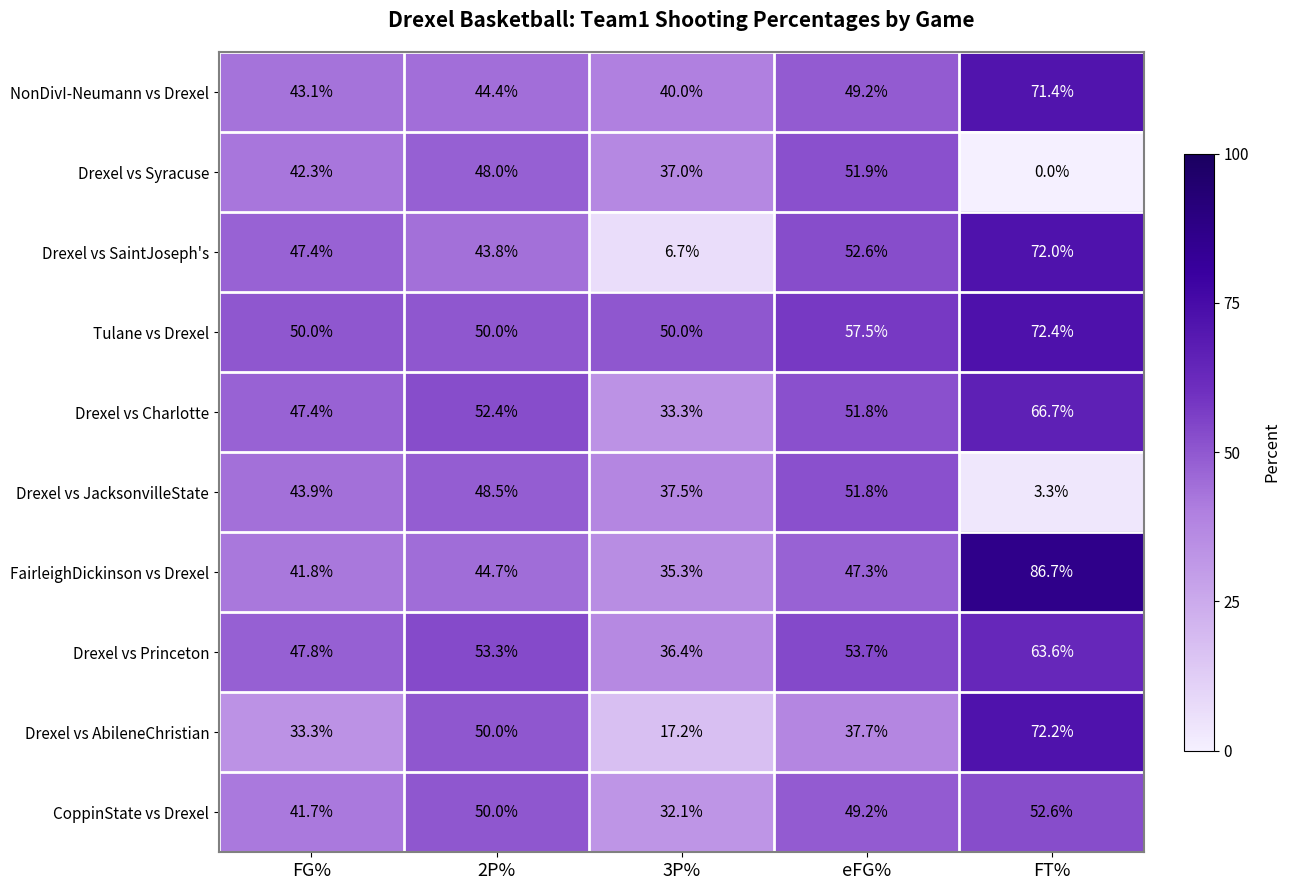

Count the number of categories in the chart.

5